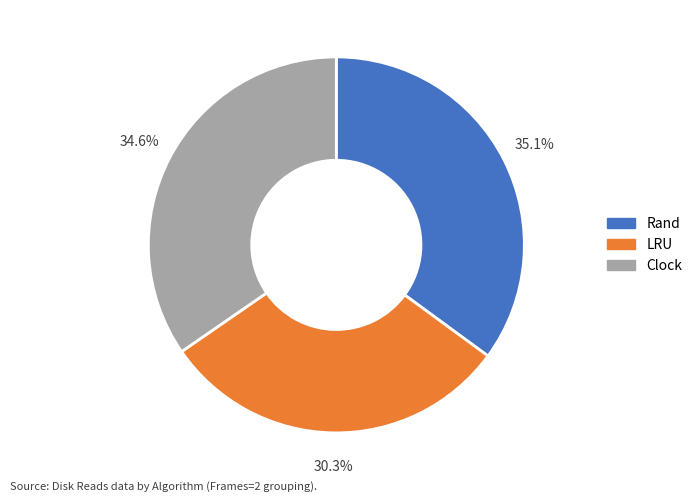

Count the number of slices in the pie.

3